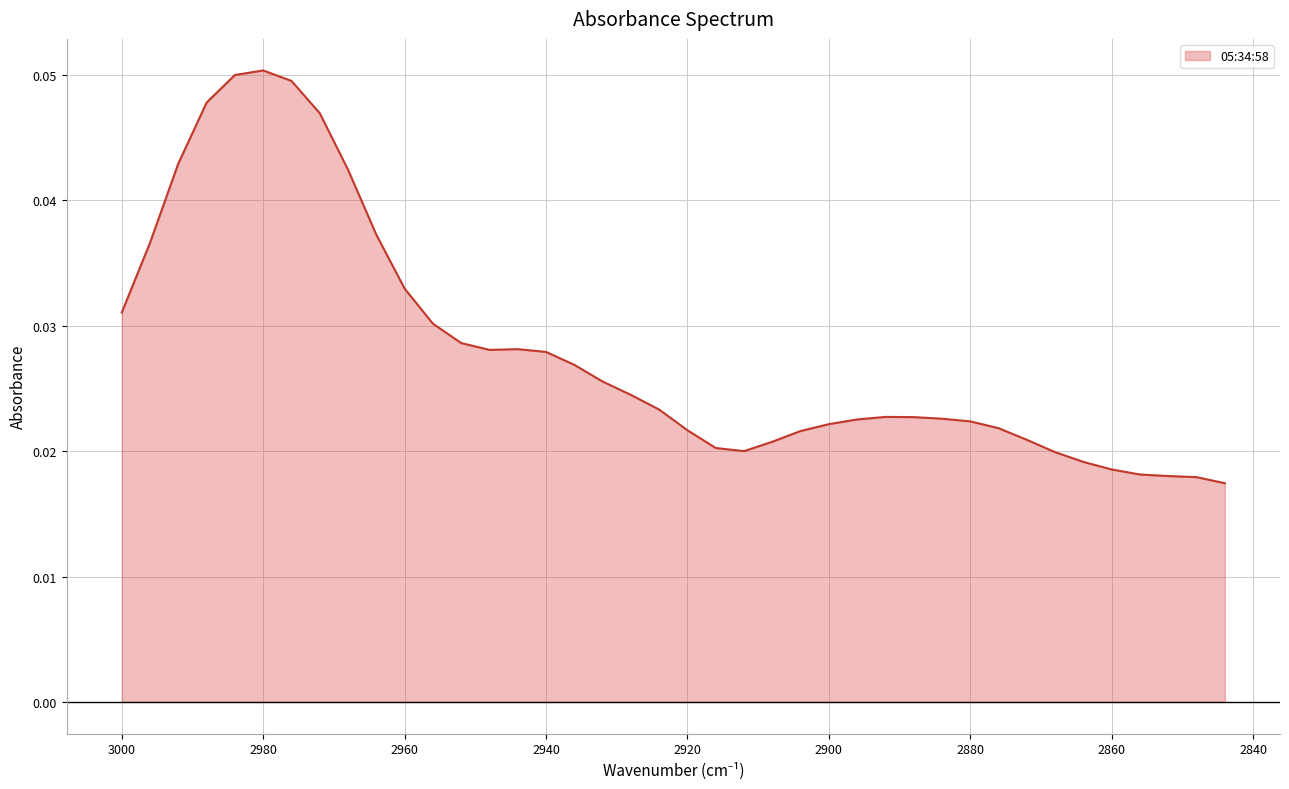

Rank the categories by value from lowest to highest.

2844, 2848, 2852, 2856, 2860, 2864, 2868, 2912, 2916, 2908, 2872, 2904, 2920, 2876, 2900, 2880, 2896, 2884, 2888, 2892, 2924, 2928, 2932, 2936, 2940, 2948, 2944, 2952, 2956, 3000, 2960, 2996, 2964, 2968, 2992, 2972, 2988, 2976, 2984, 2980